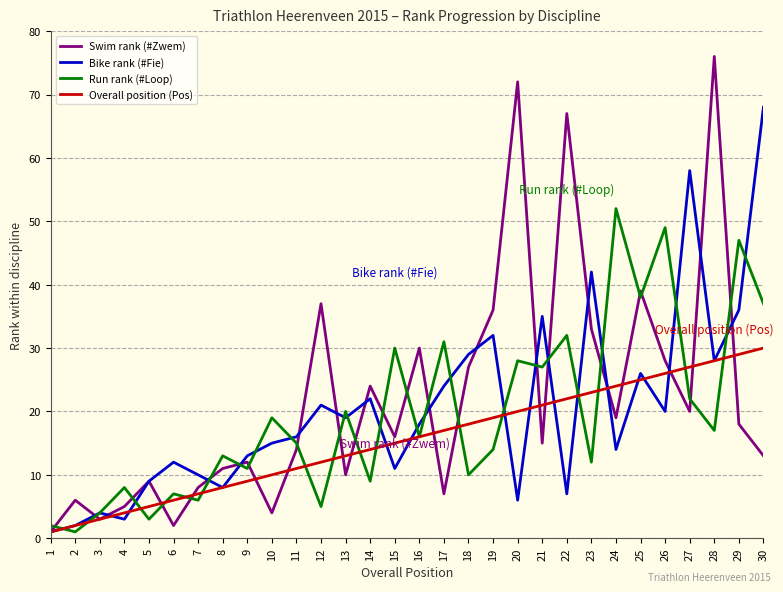

The Run rank (#Loop) series shows 3 at 5. True or false?

True